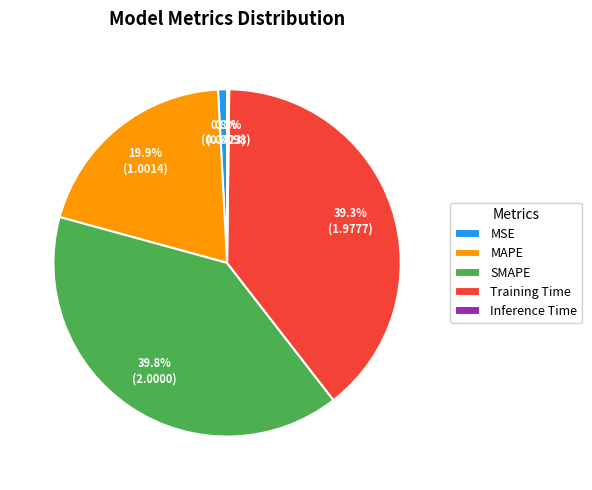

To the nearest percent, what percentage of the pie is SMAPE?

40%